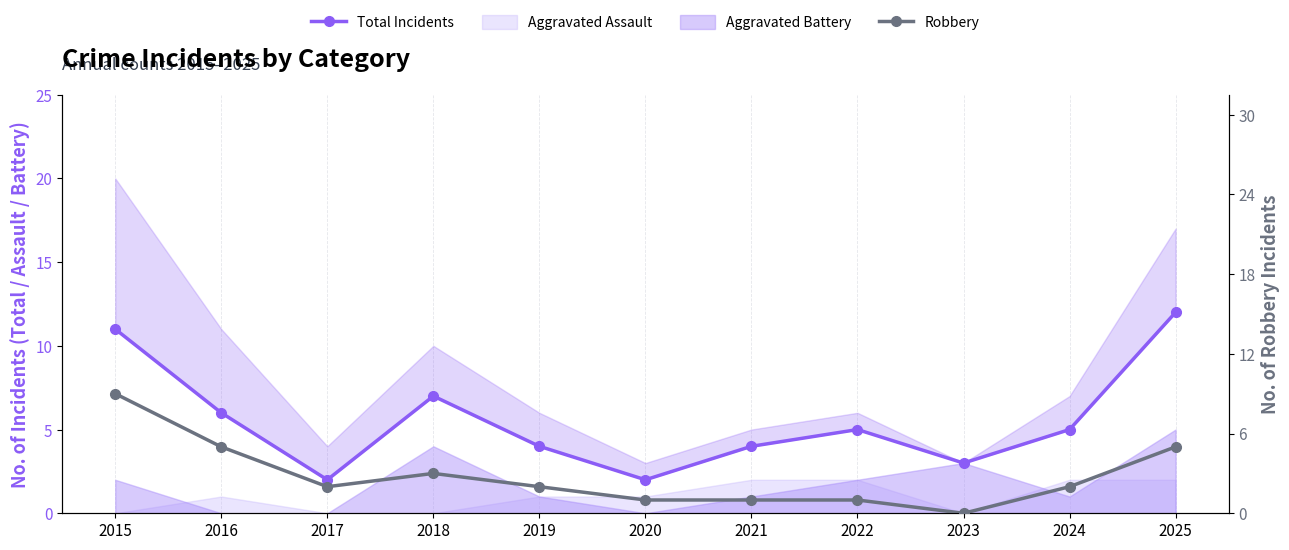

What is the sum of the Total Incidents values at 2015 and 2025?

23